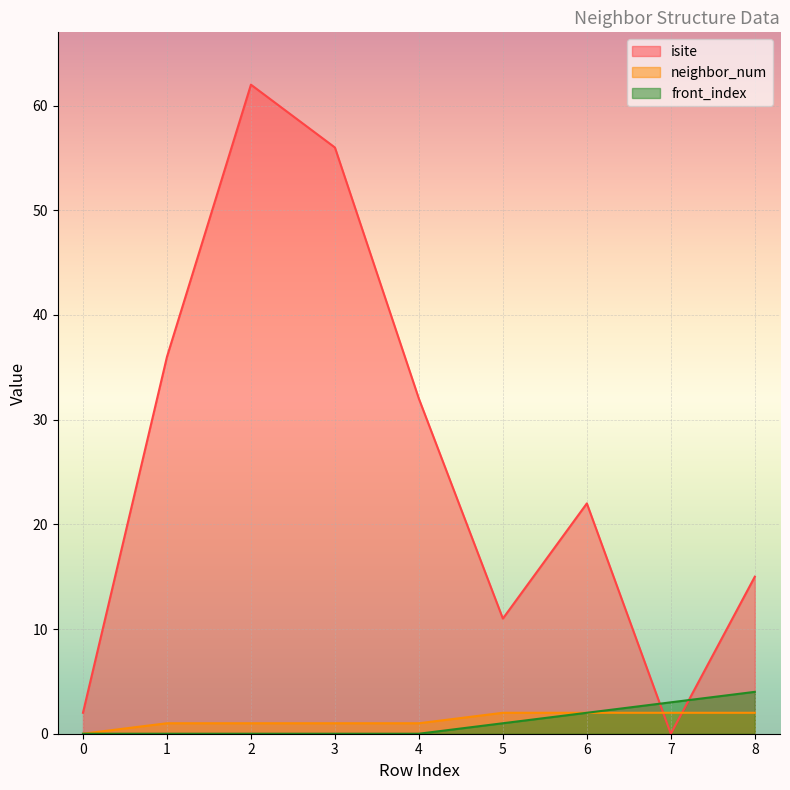

At how many categories does at least one series exceed 30?

4